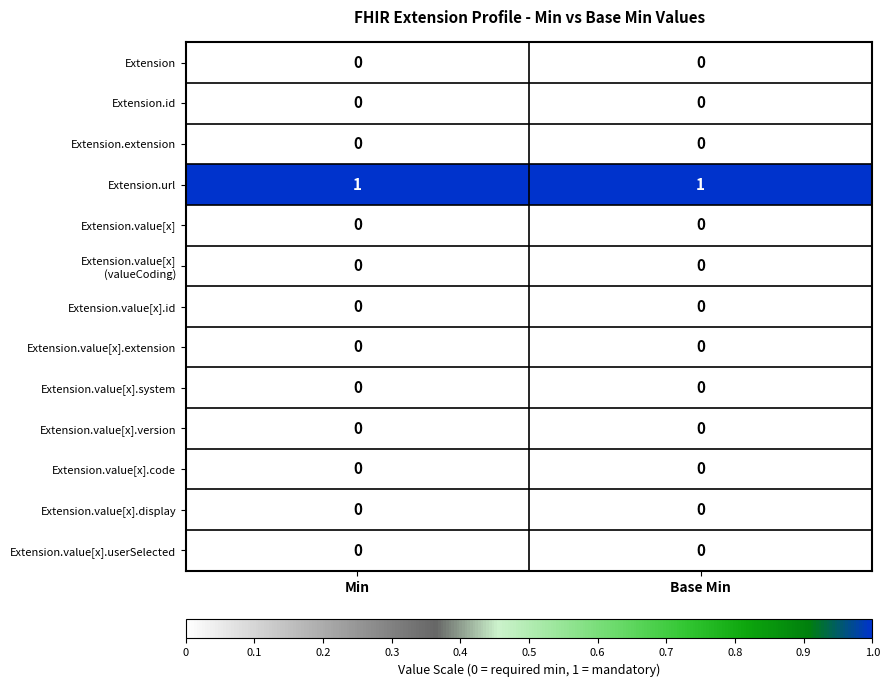

Which series has the largest total across all categories?

Extension.url